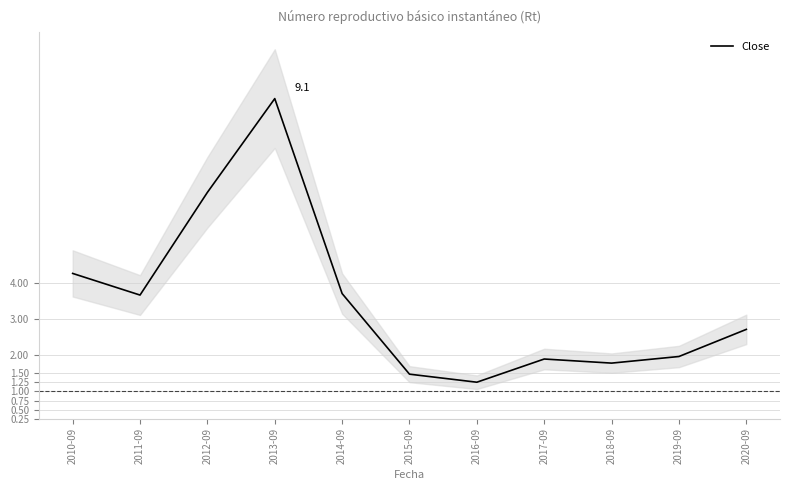

At which category does the data reach its first local peak?

2013-09